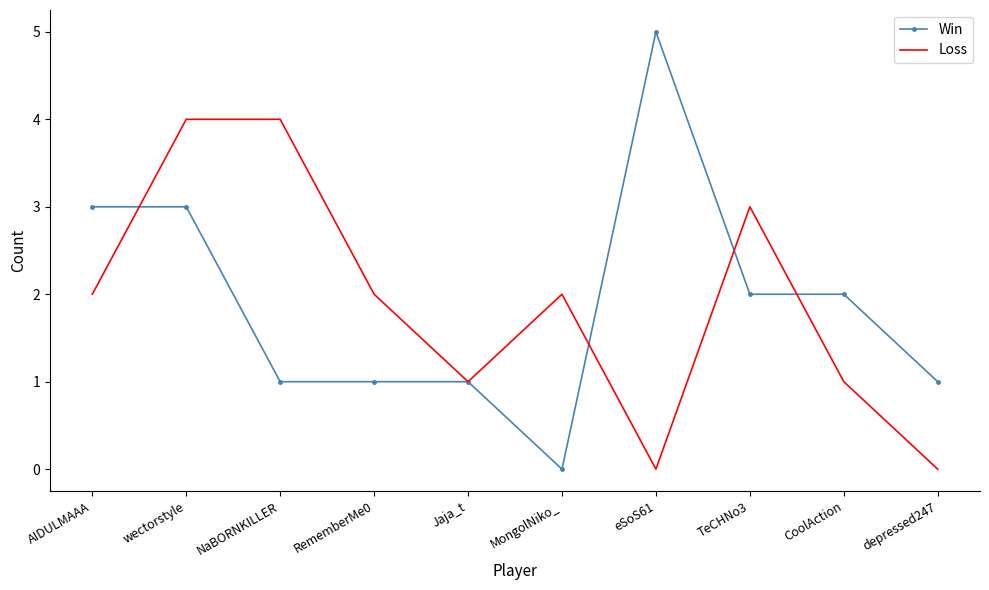

What is the spread (max minus min) of values at eSoS61?

5